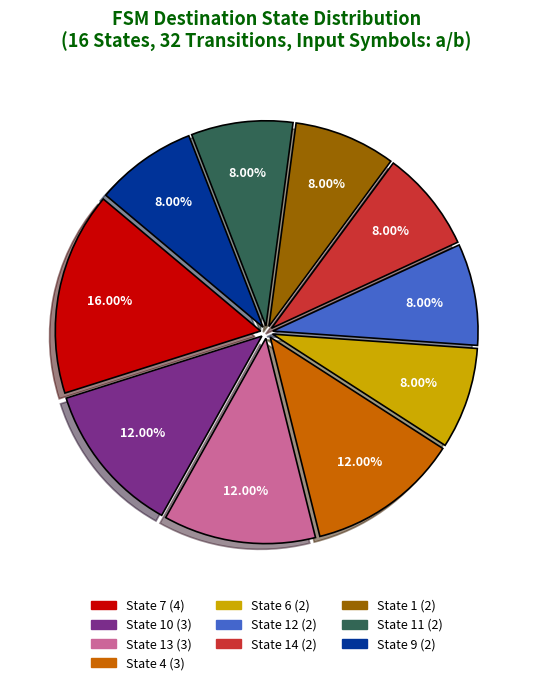

How many segments does this pie chart have?

10